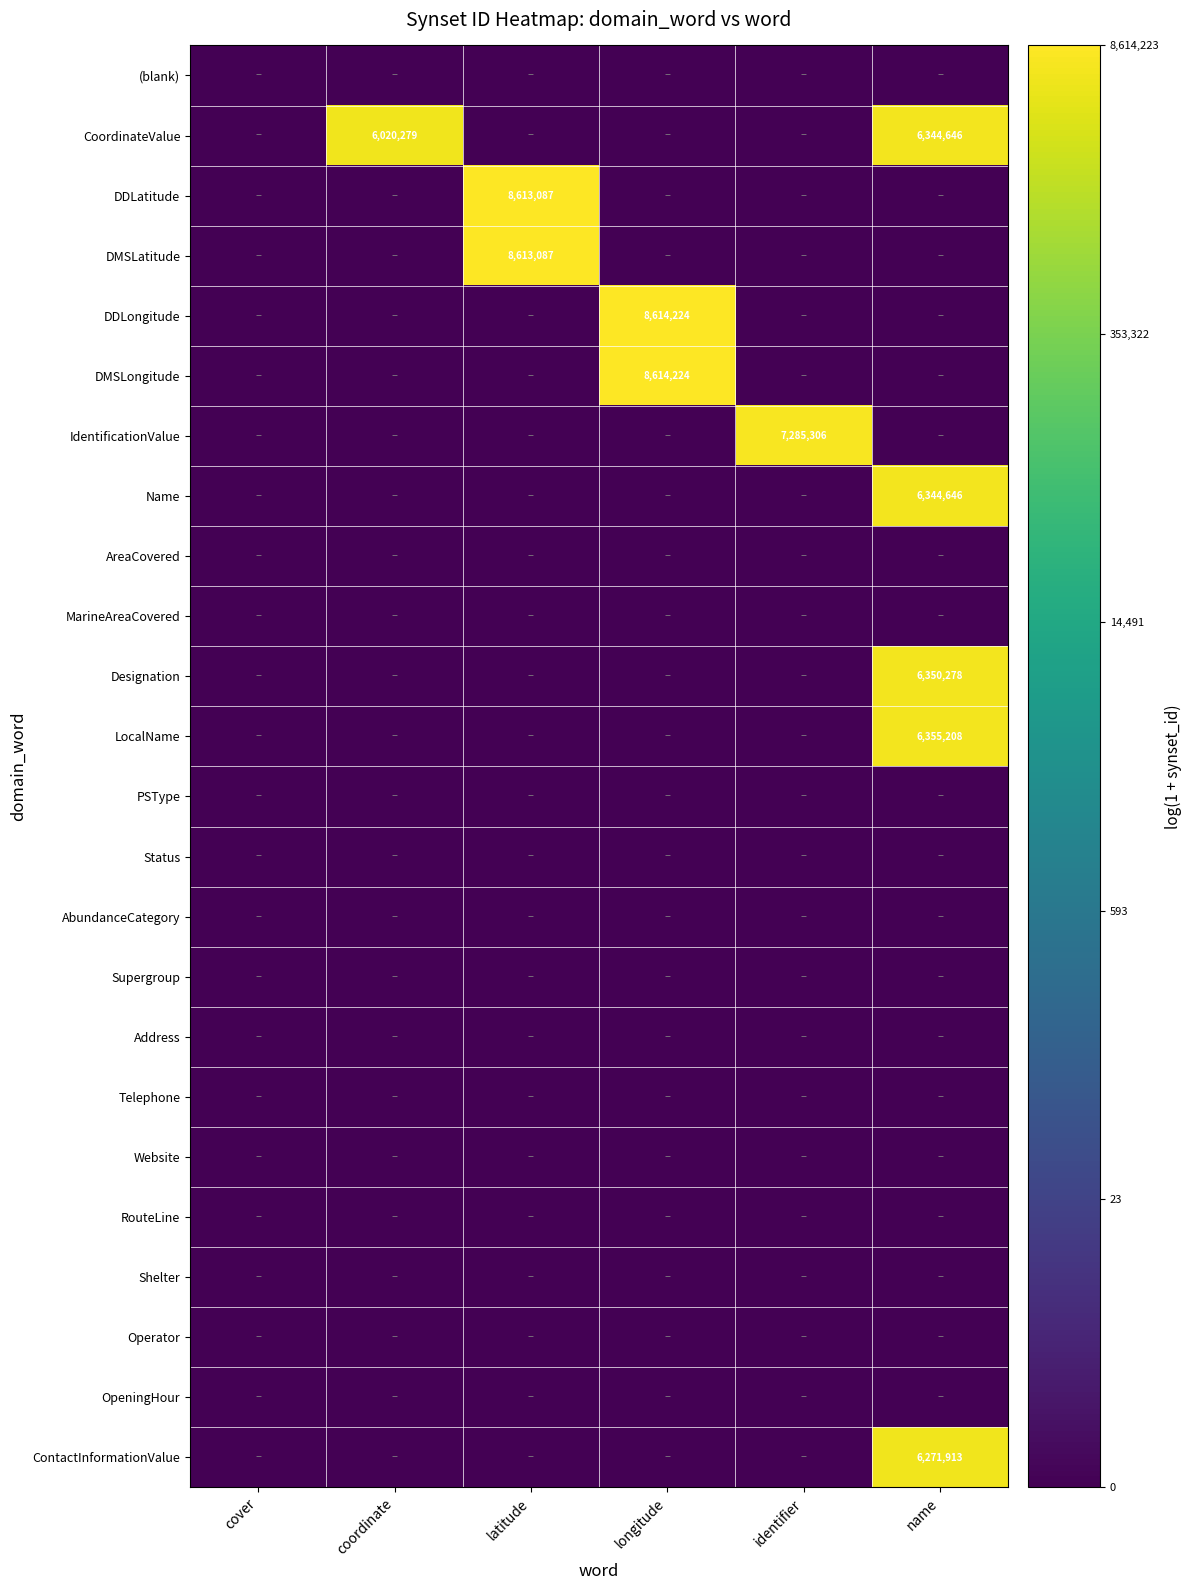

Rank the series at latitude from lowest to highest value.

(blank), CoordinateValue, DDLongitude, DMSLongitude, IdentificationValue, Name, AreaCovered, MarineAreaCovered, Designation, LocalName, PSType, Status, AbundanceCategory, Supergroup, Address, Telephone, Website, RouteLine, Shelter, Operator, OpeningHour, ContactInformationValue, DDLatitude, DMSLatitude